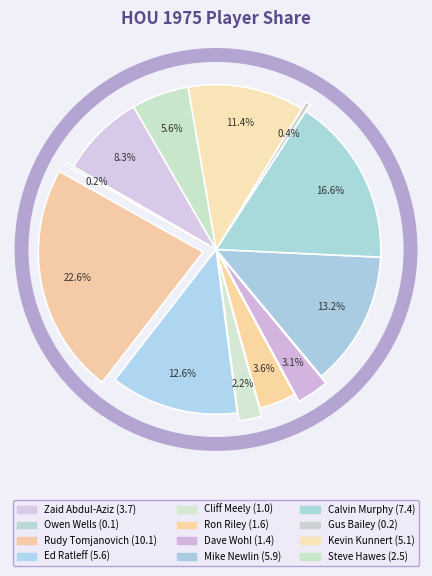

Combined, what portion of the pie is Ron Riley and Zaid Abdul-Aziz?

11.9%